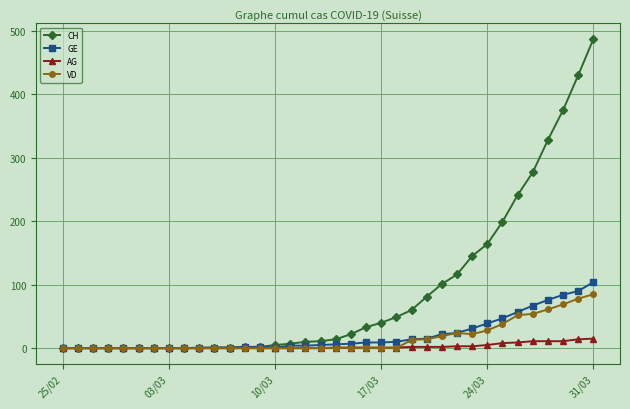

Which series has the largest range (max minus min)?

CH